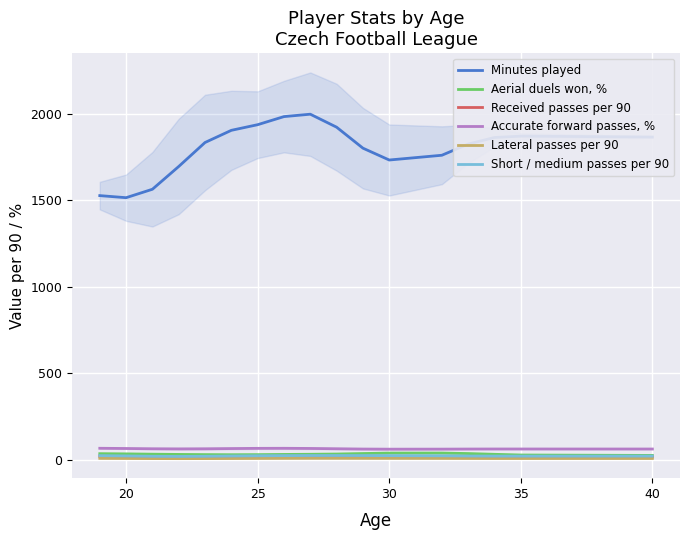

True or false: Minutes played and Lateral passes per 90 cross at least once.

False